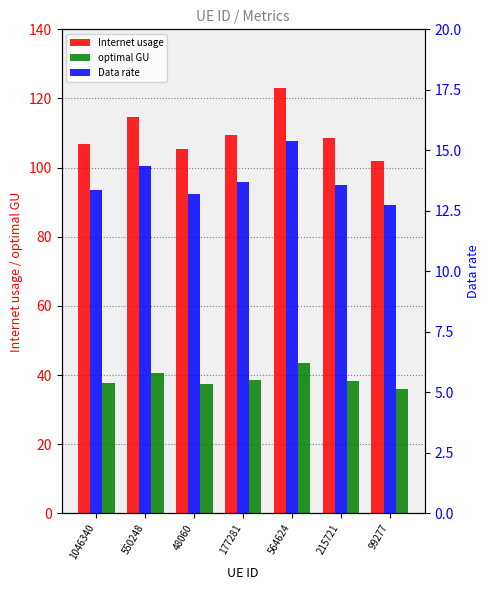

Count the number of data series in this chart.

3